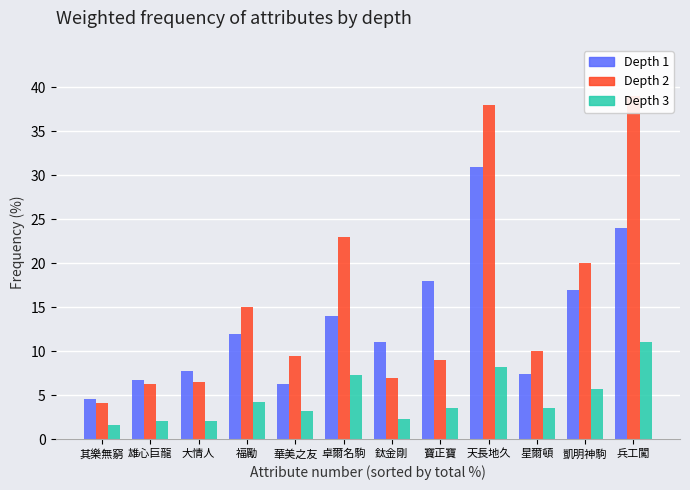

Rank the categories by P_Odd value from highest to lowest.

兵工闖, 天長地久, 卓爾名駒, 凱明神駒, 福勵, 寶正寶, 星爾頓, 華美之友, 鈦金剛, 雄心巨龍, 大情人, 其樂無窮